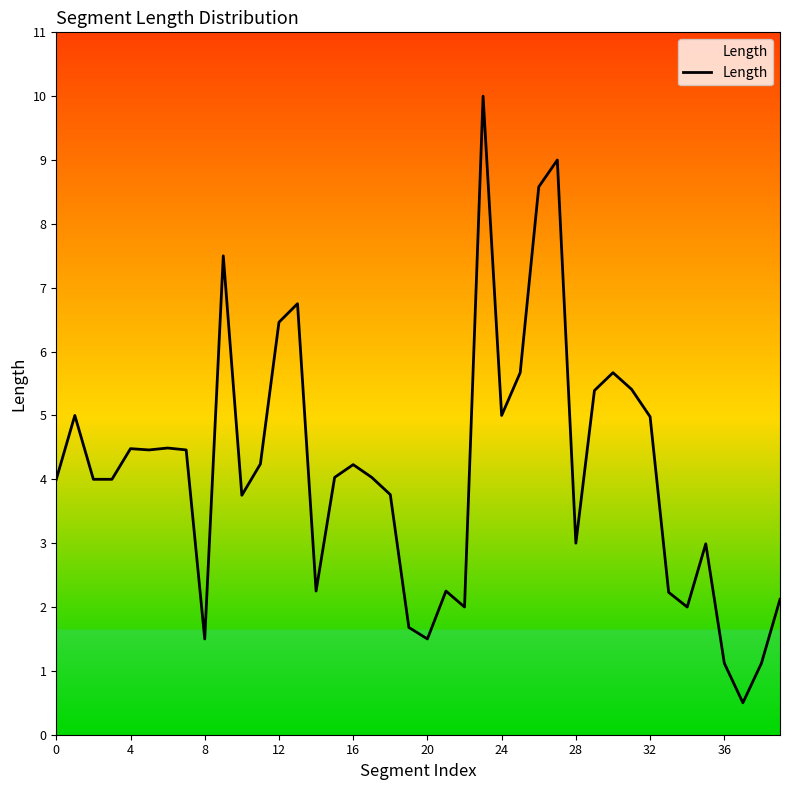

What is the maximum value shown in the chart?

10.0